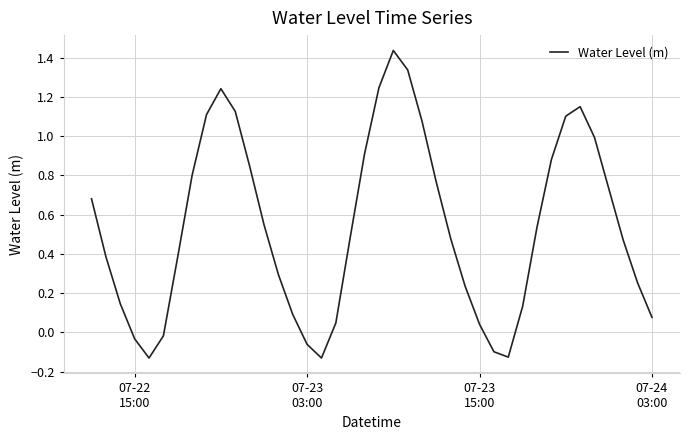

What is the difference between the maximum and minimum values?

1.6